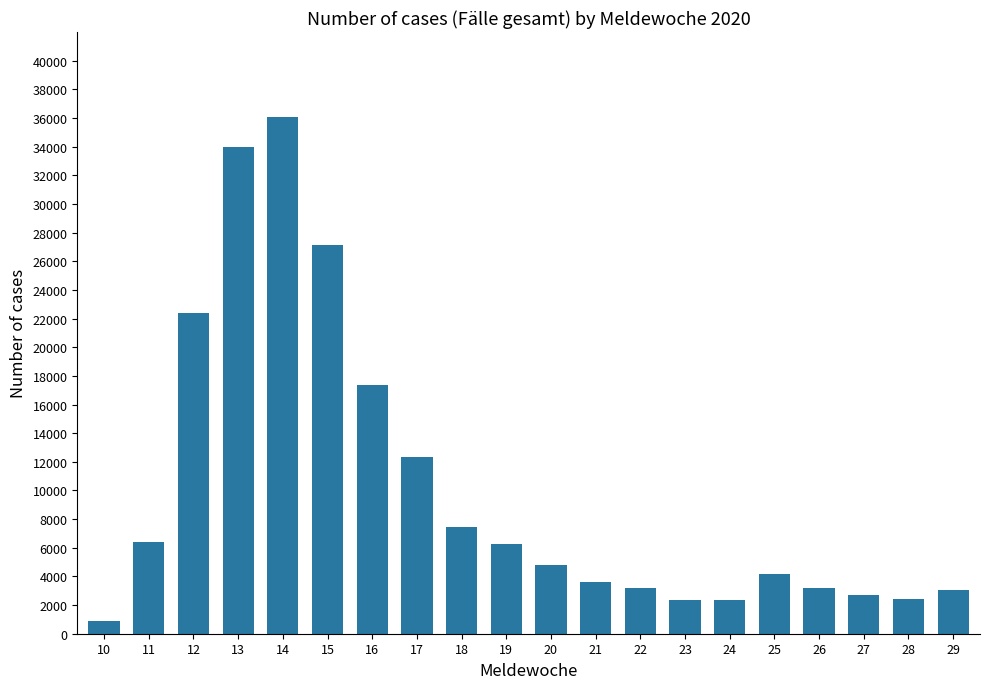

What is the approximate value at 27?

2693